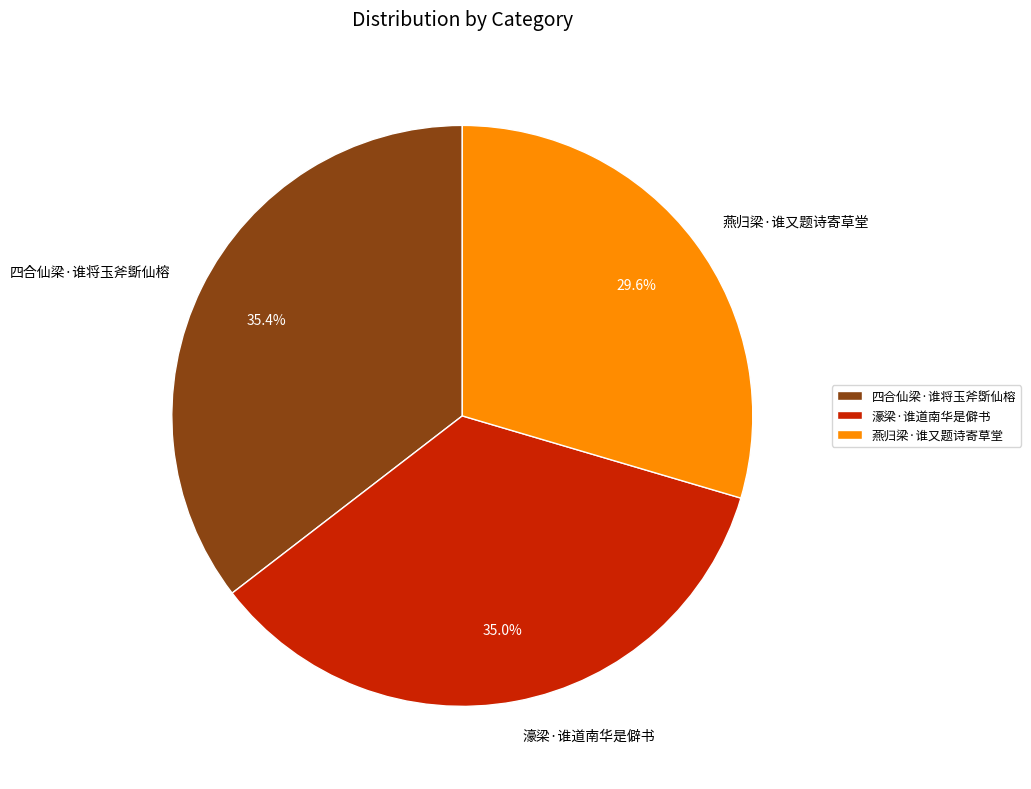

Combined, what portion of the pie is 四合仙梁·谁将玉斧斲仙榕 and 濠梁·谁道南华是僻书?

70.4%